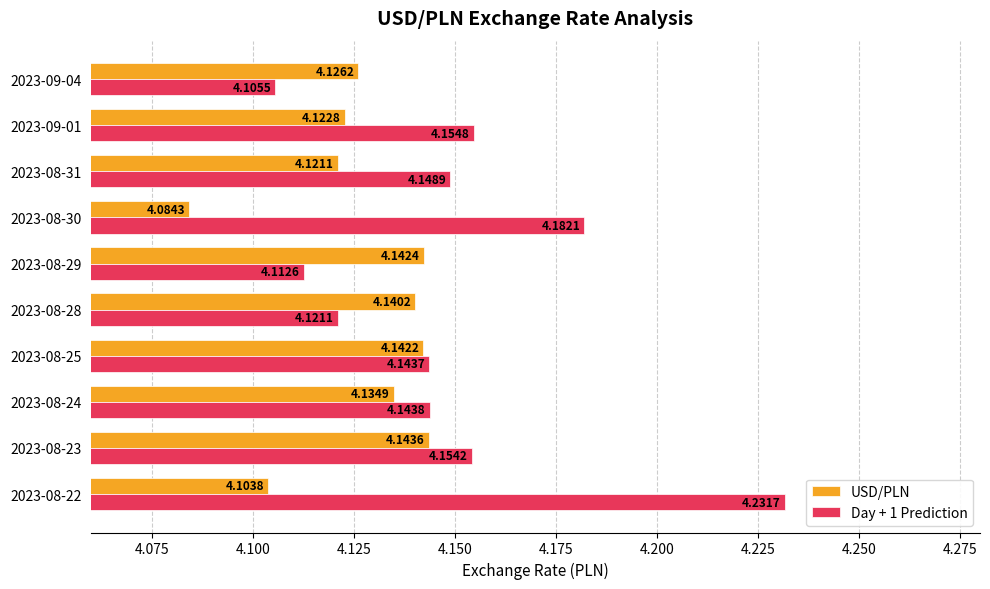

What is the difference between the maximum and minimum values in the Day + 1 Prediction series?

0.1